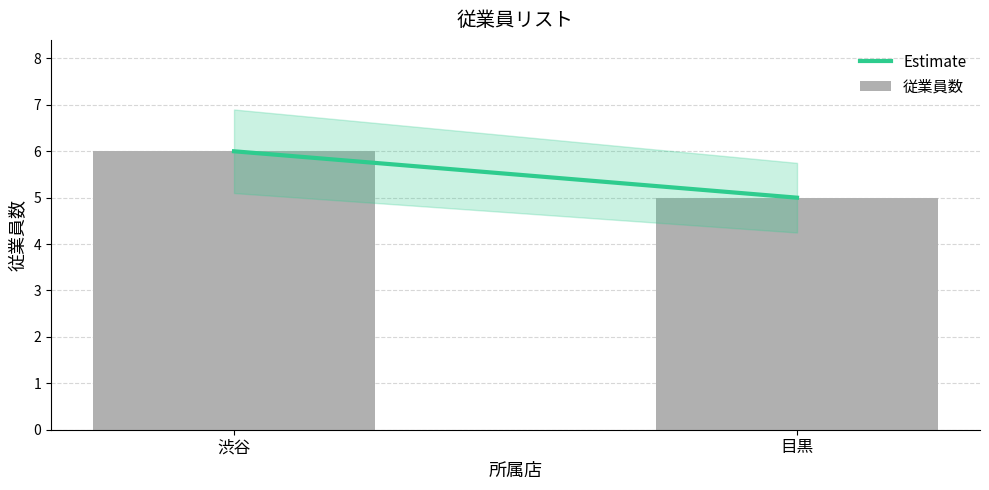

How many values are below 6?

1